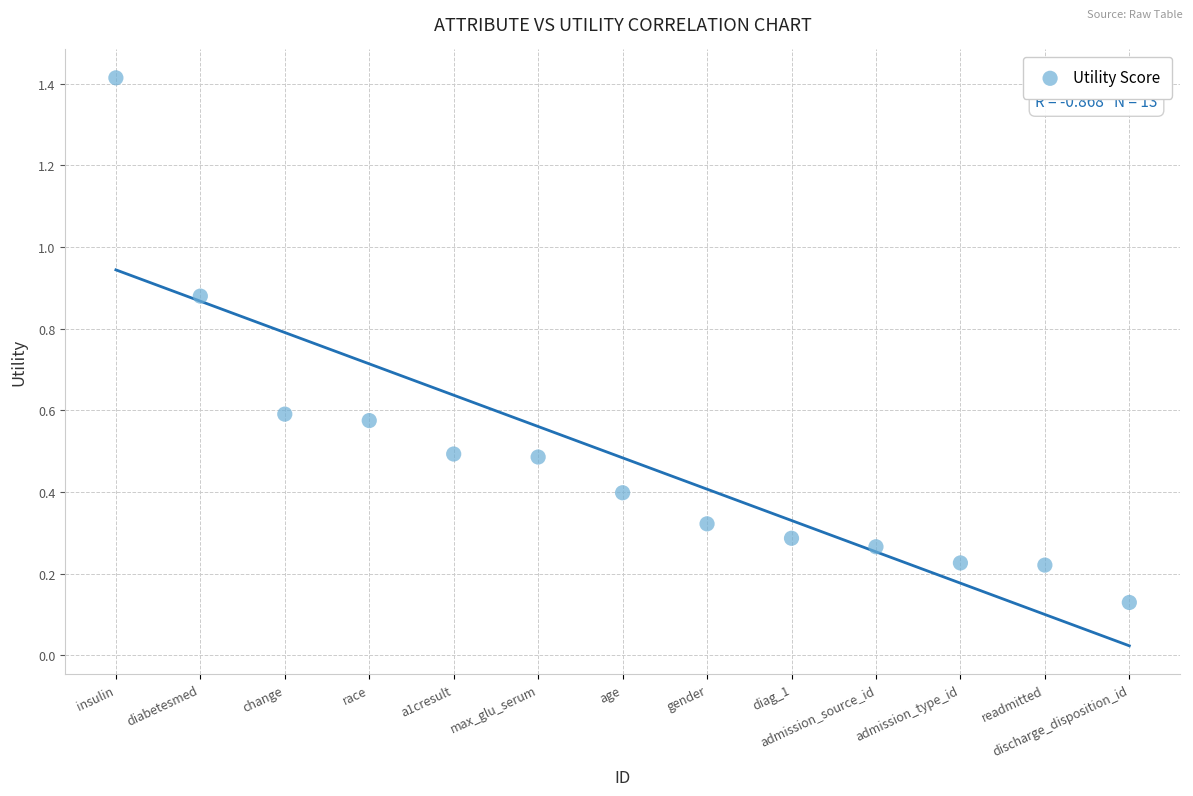

What is the range of X values (max minus min)?

12.0